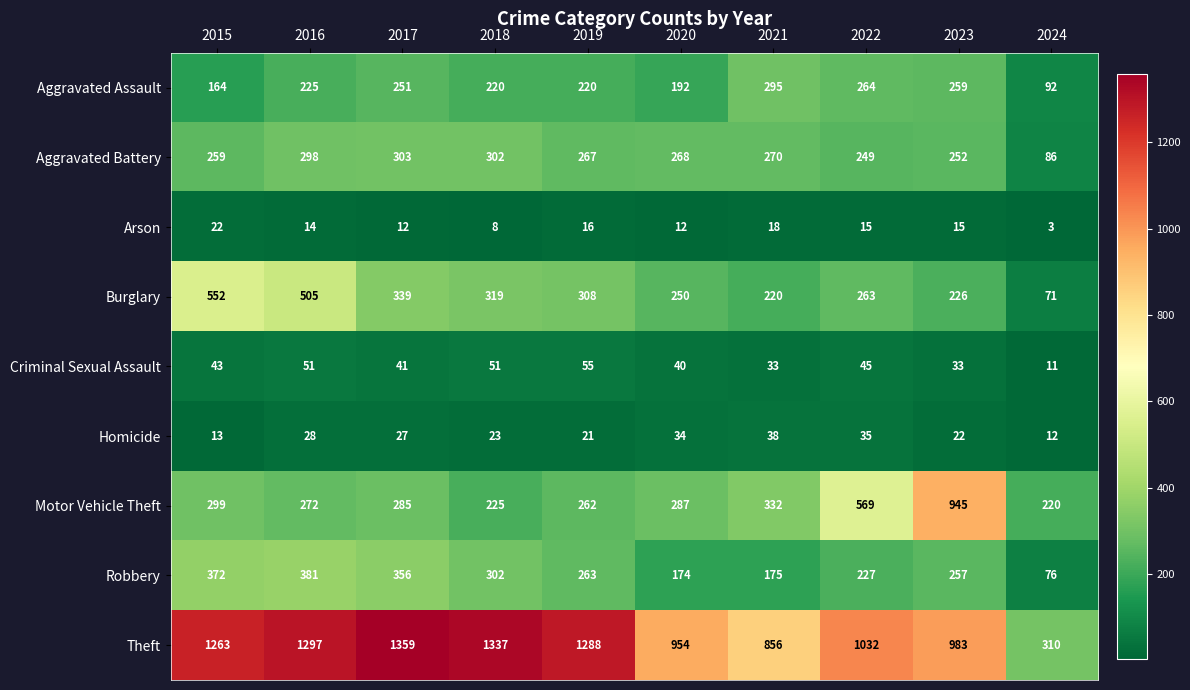

Is it true that Aggravated Battery equals 63 at 2016?

False